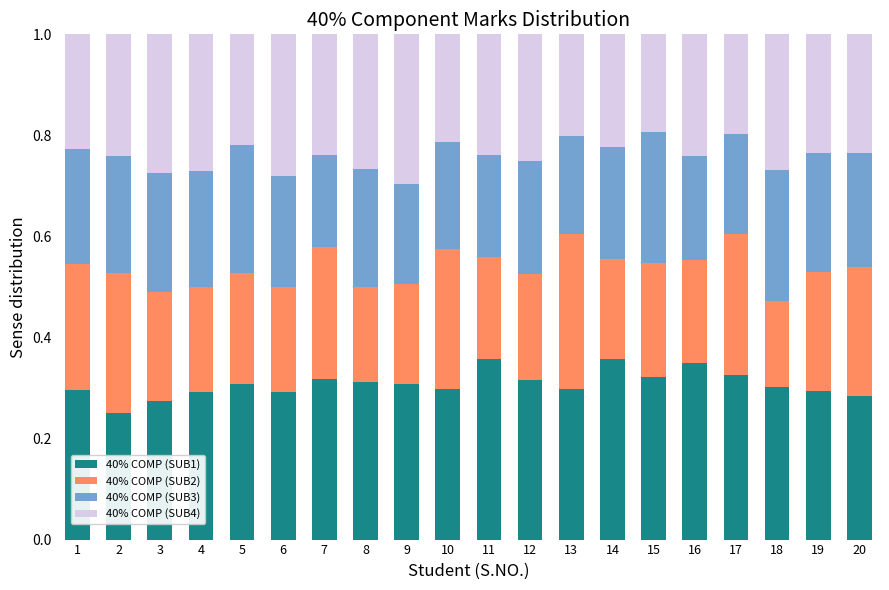

What is the total value across all series at 19?

1.0